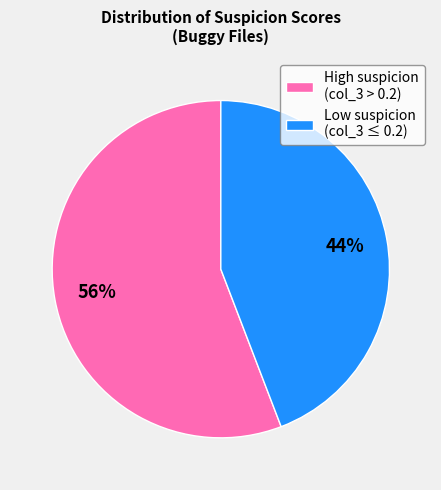

What is the smallest slice in the pie chart?

Low suspicion (col_3 ≤ 0.2)